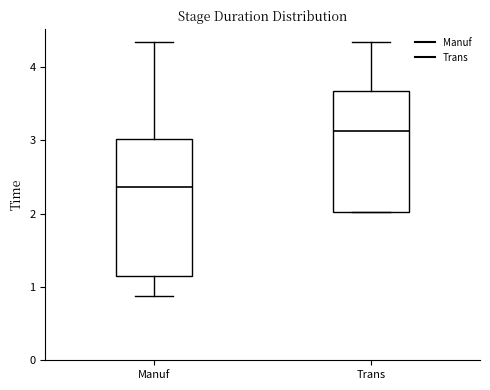

Which box is the tallest, from its lower edge to its upper edge?

Manuf